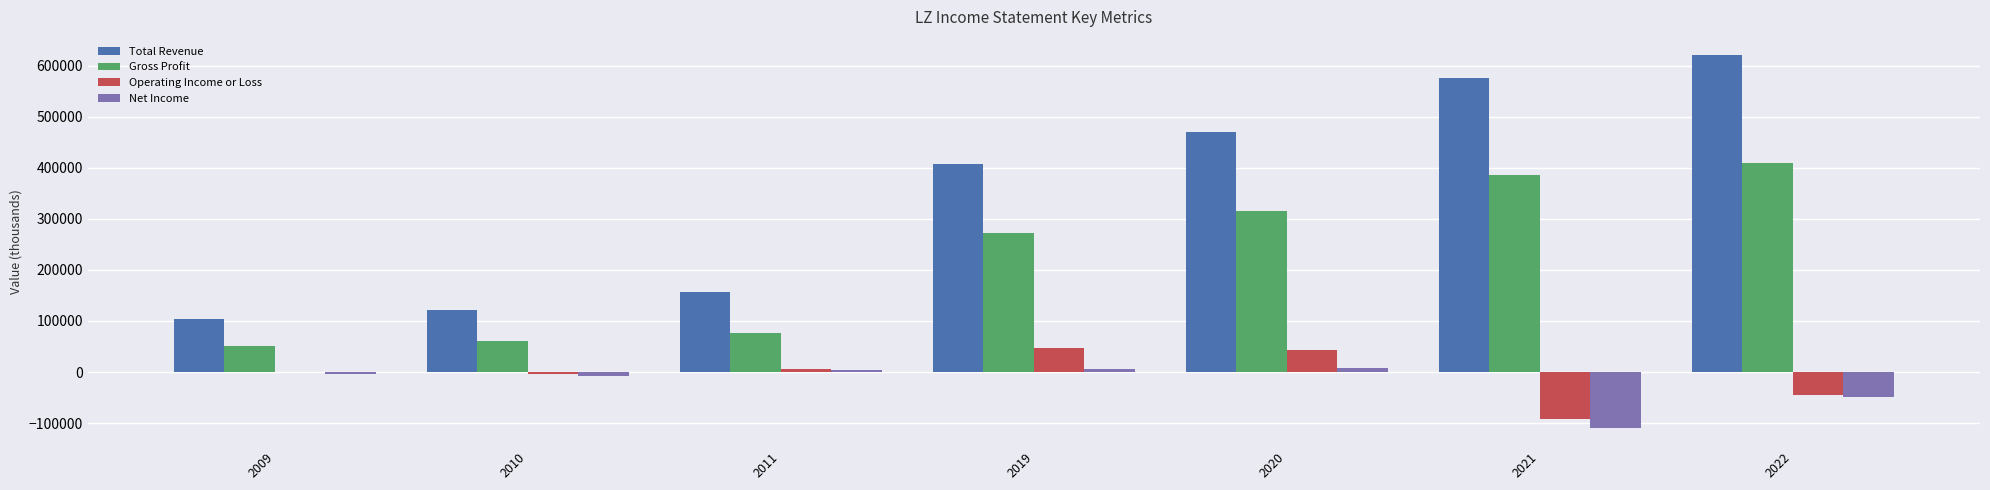

What is the highest value of the Operating Income or Loss series?

46300